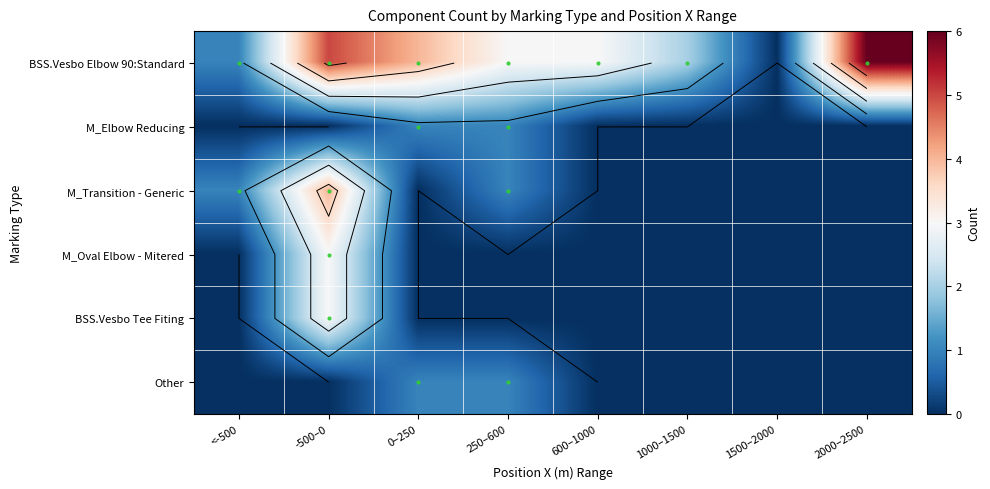

The M_Transition - Generic series shows 0 at 1000–1500. True or false?

True